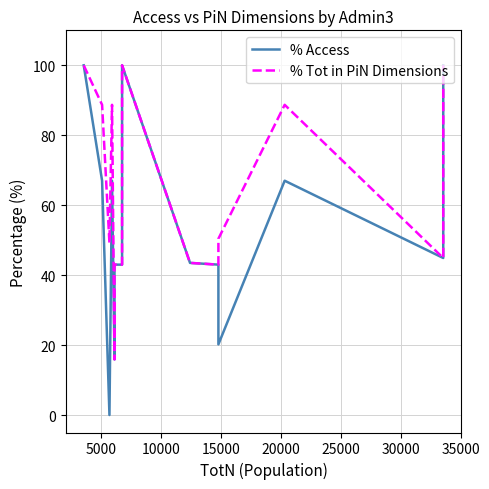

True or false: % Tot in PiN Dimensions and % Access intersect in this chart.

False